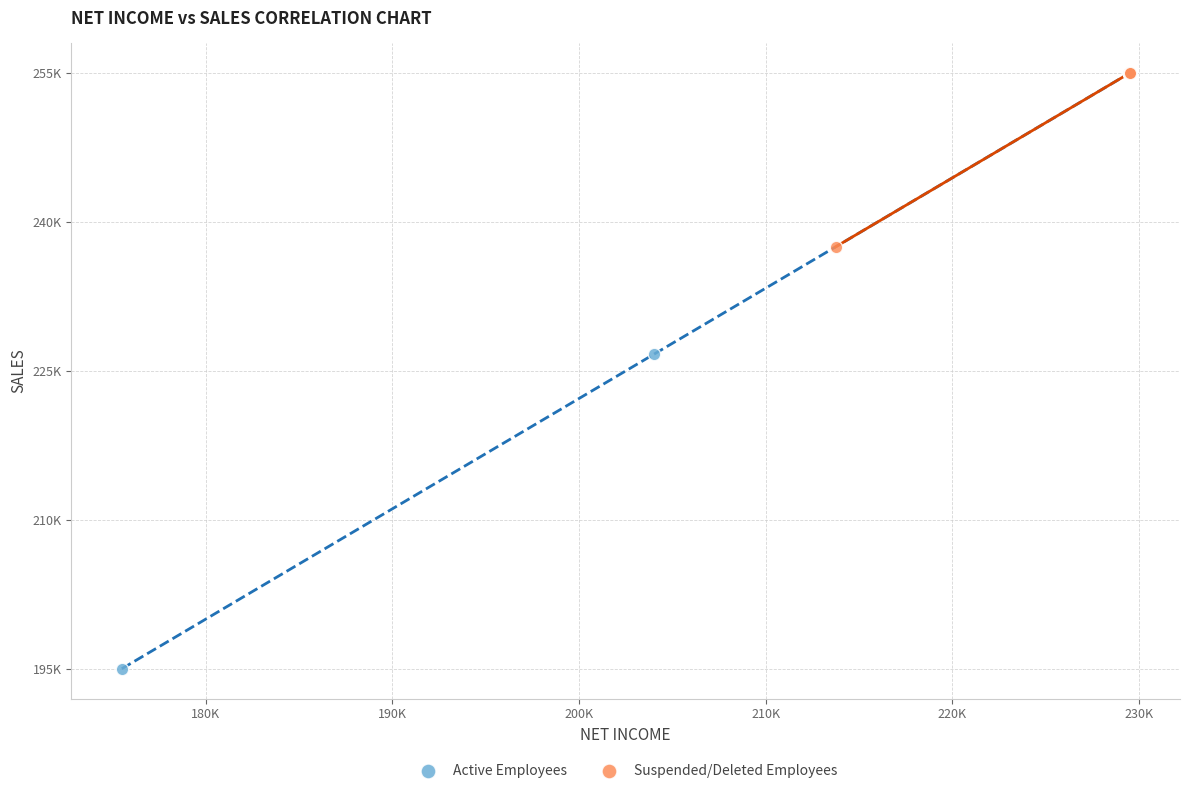

What are all the series names shown in the legend?

Active Employees, Suspended/Deleted Employees